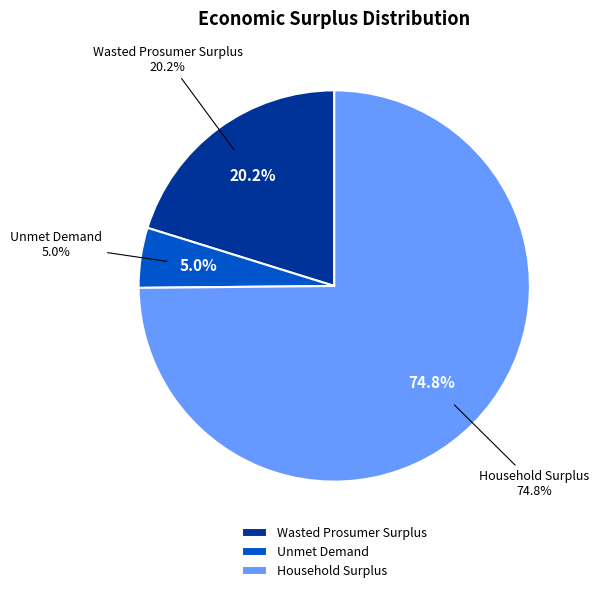

To the nearest percent, what is the difference between the Wasted Prosumer Surplus and Household Surplus slice percentages?

55%